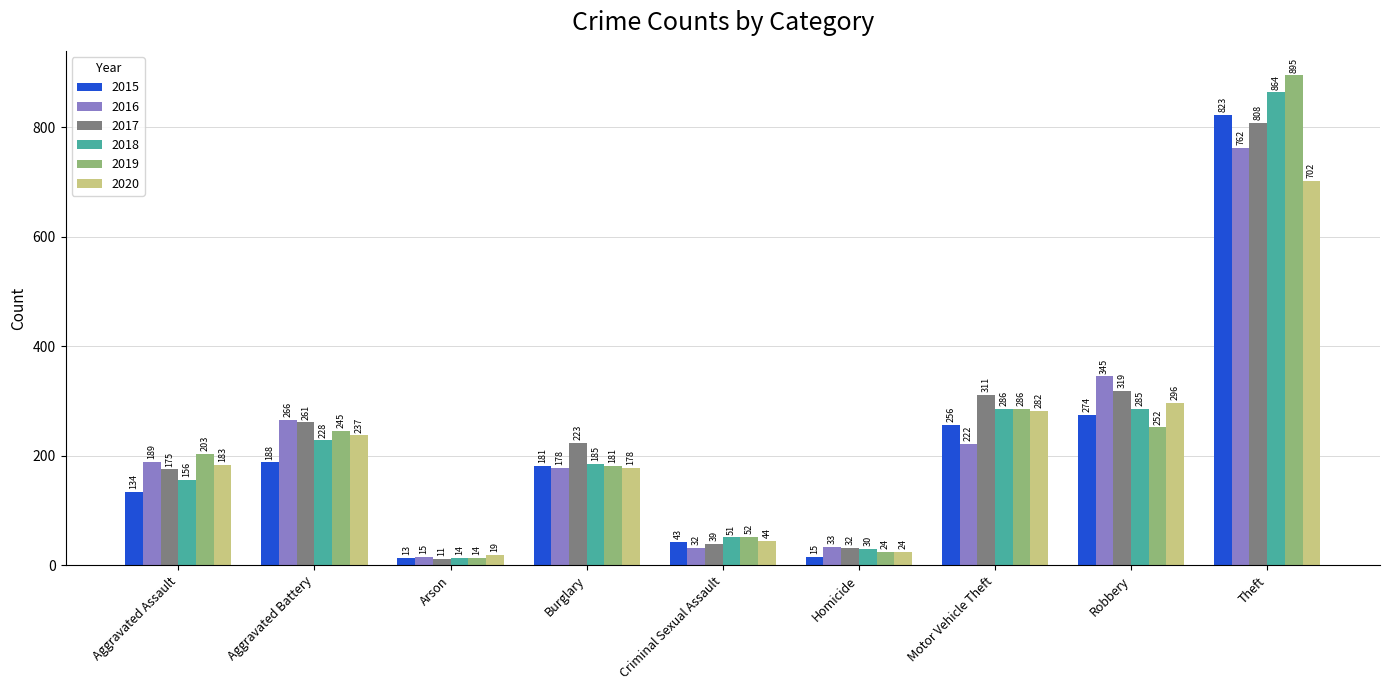

How many data points in 2016 are less than 189?

4